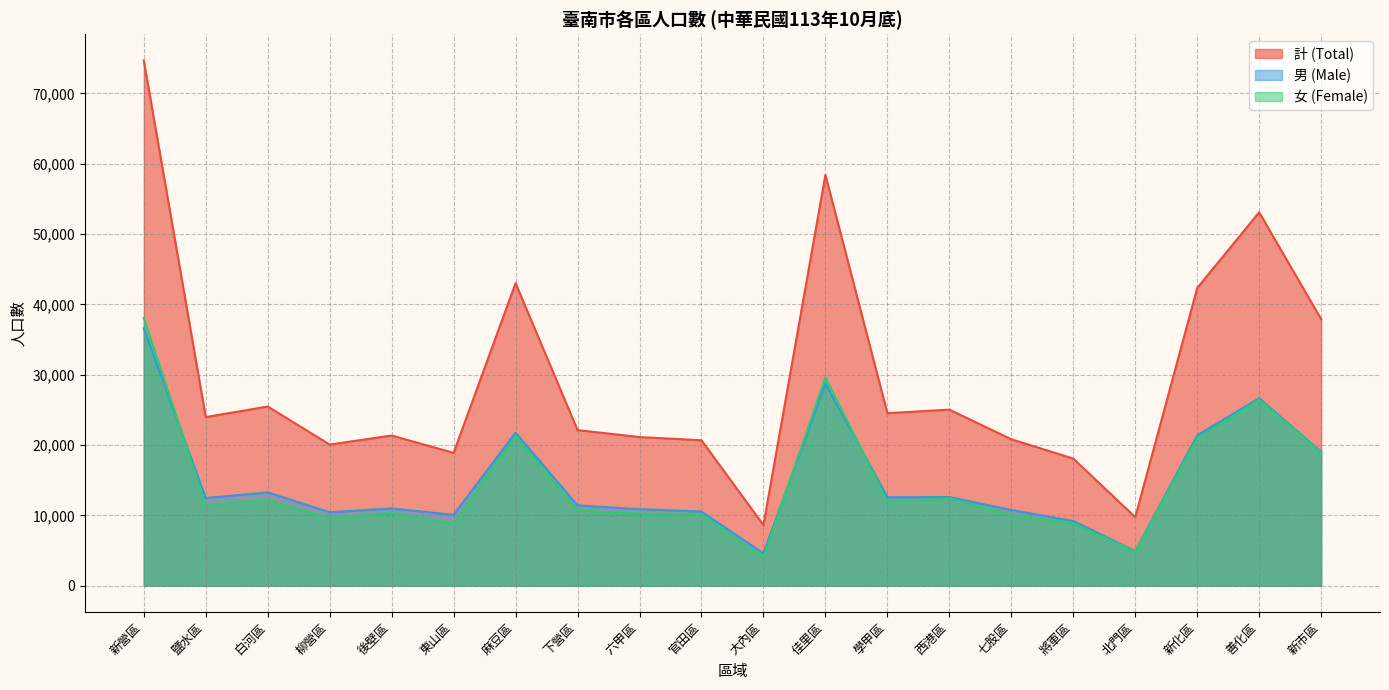

How many data points does each series have?

20